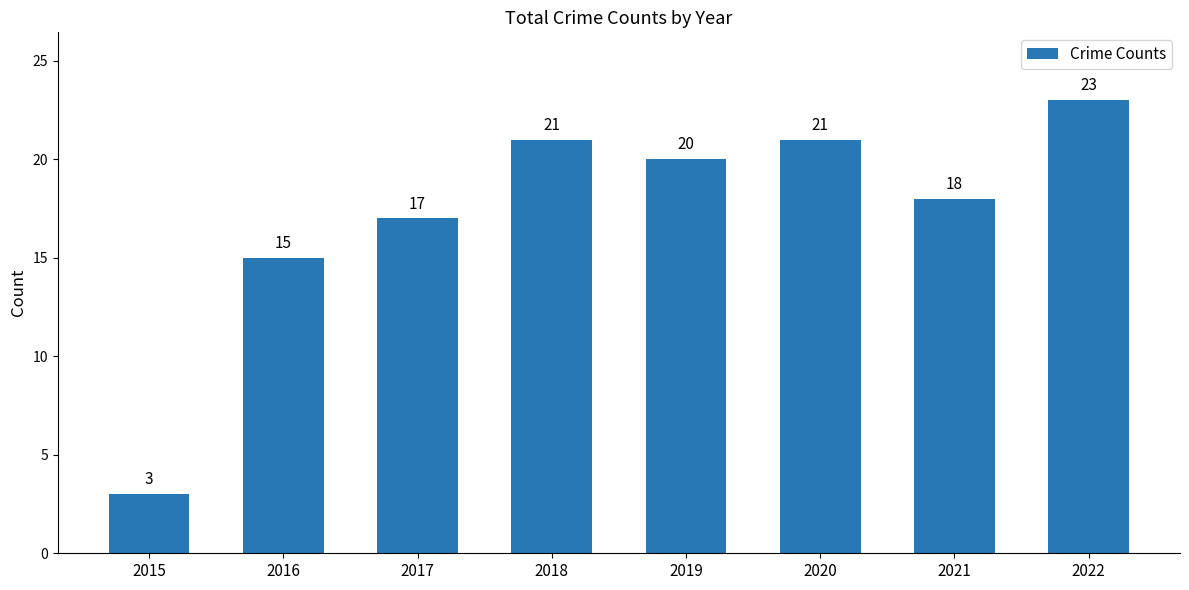

What is the value of the 4th bar from the left?

21